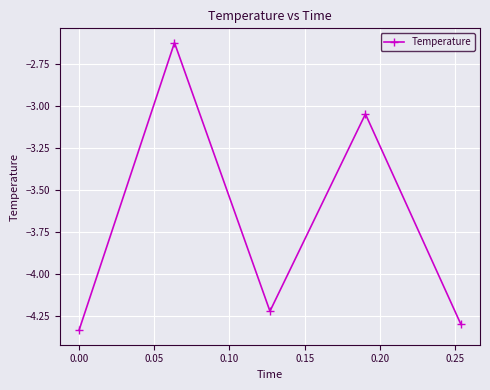

What is the difference between the second highest and second lowest values?

1.3